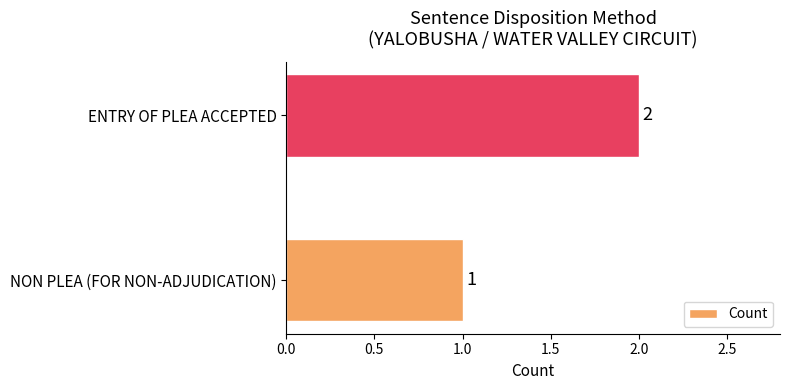

List the labels in order of value, largest first.

ENTRY OF PLEA ACCEPTED, NON PLEA (FOR NON-ADJUDICATION)